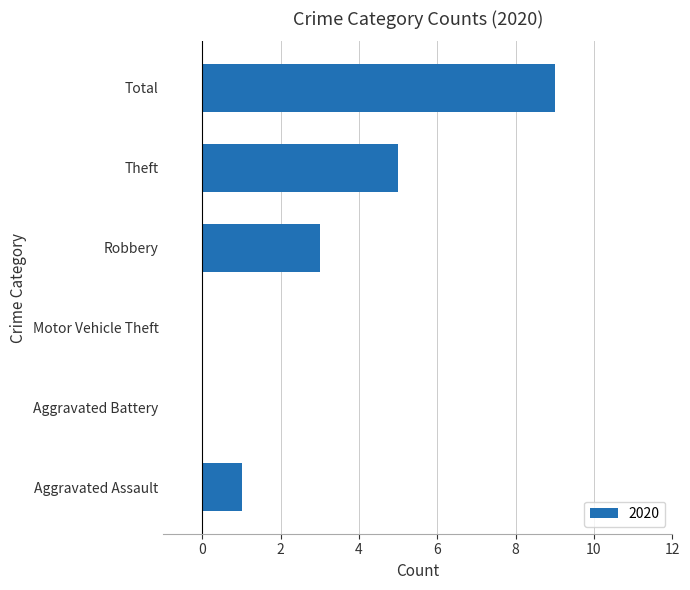

Reading bottom to top, list all the values displayed in this chart.

Aggravated Assault=1	Aggravated Battery=0	Motor Vehicle Theft=0	Robbery=3	Theft=5	Total=9